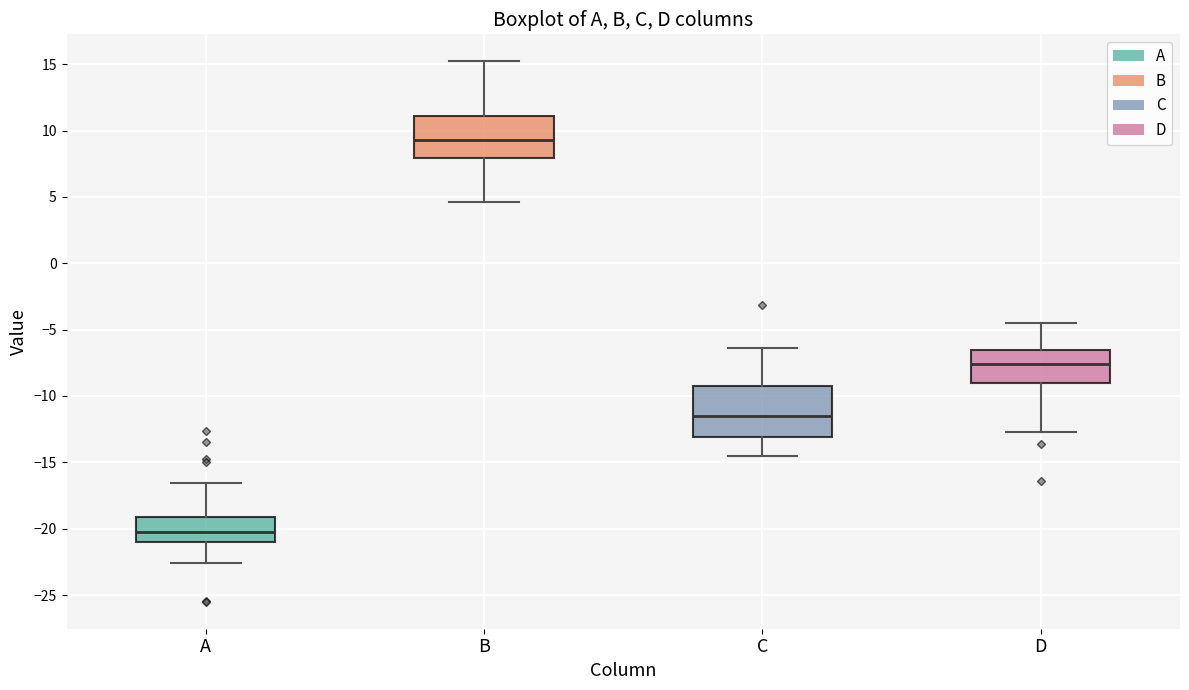

Which box is the tallest, from its lower edge to its upper edge?

C